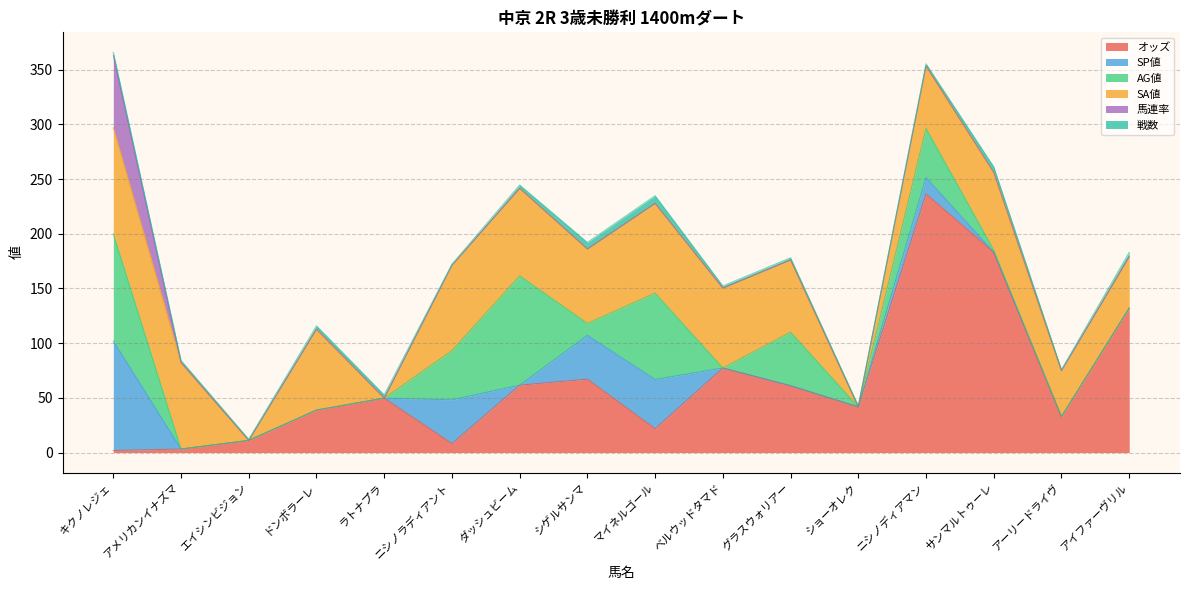

At which label does 戦数 first exceed 3?

シゲルサンマ